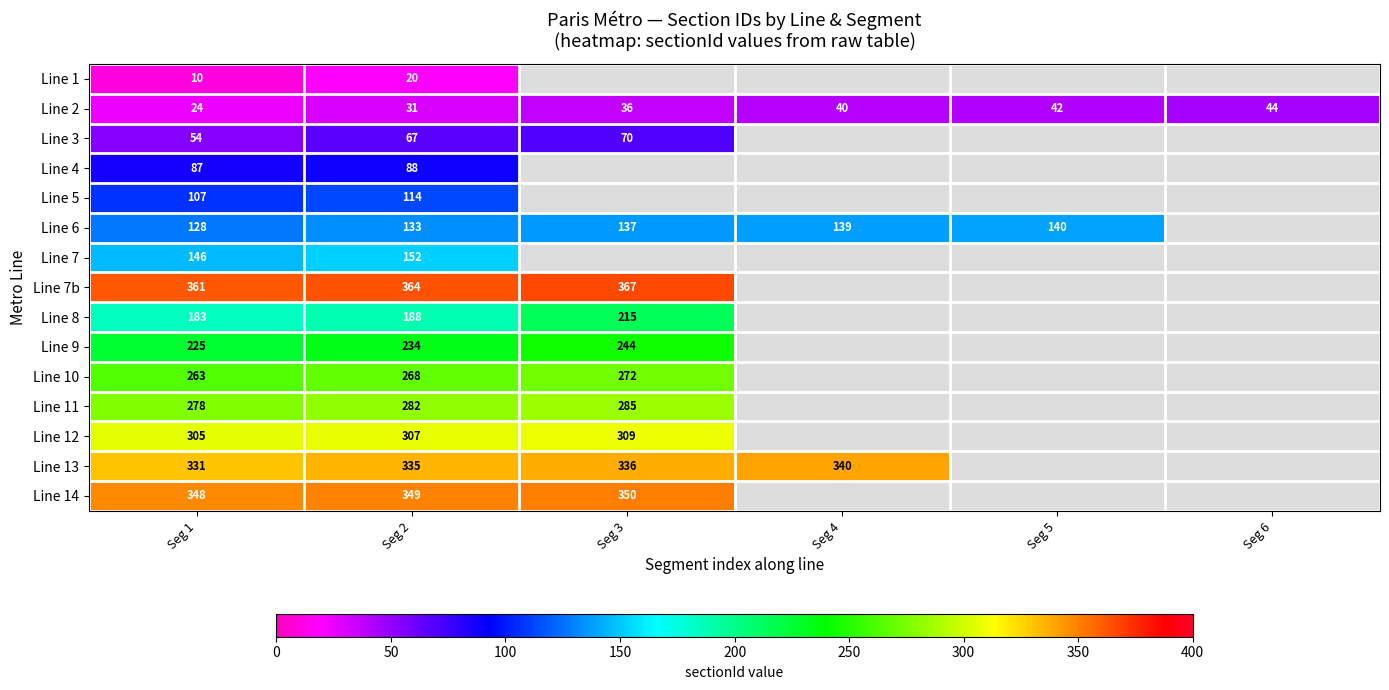

What is the difference between the highest and lowest values at Seg 2?

344